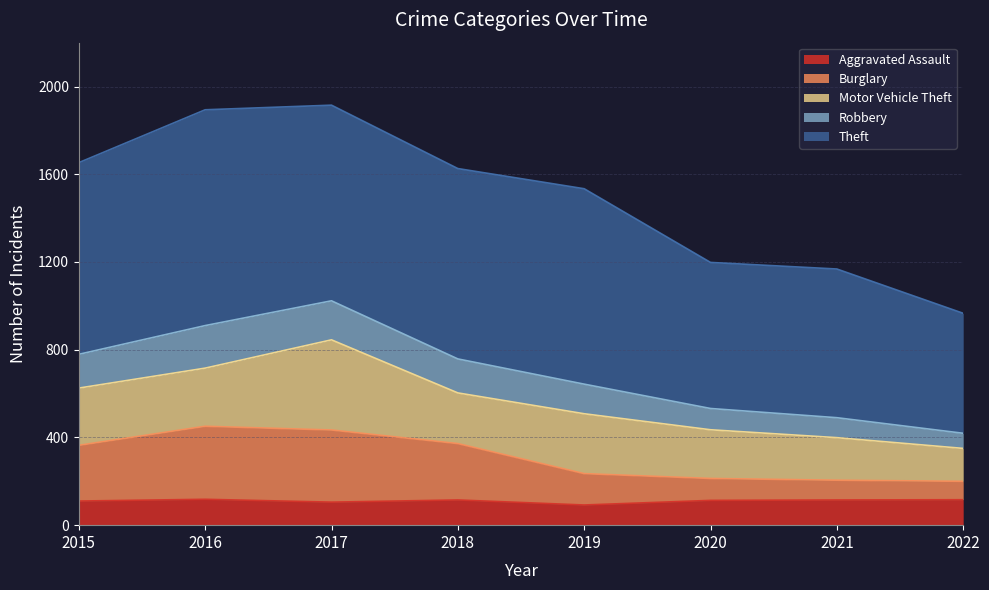

Where is the first local minimum for Aggravated Assault?

2017